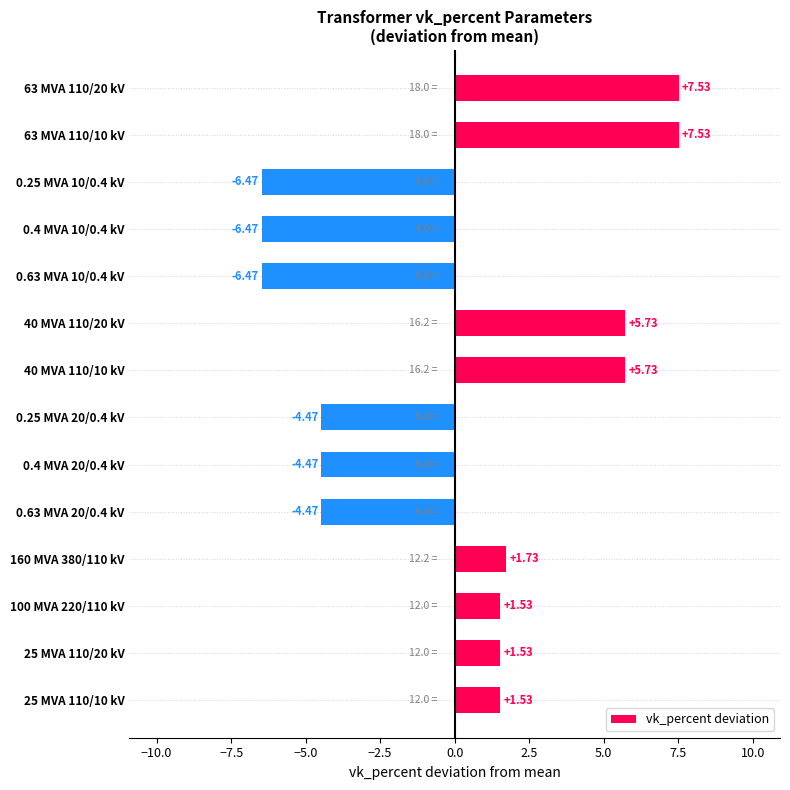

Which has a higher value, 40 MVA 110/10 kV or 0.4 MVA 10/0.4 kV?

40 MVA 110/10 kV